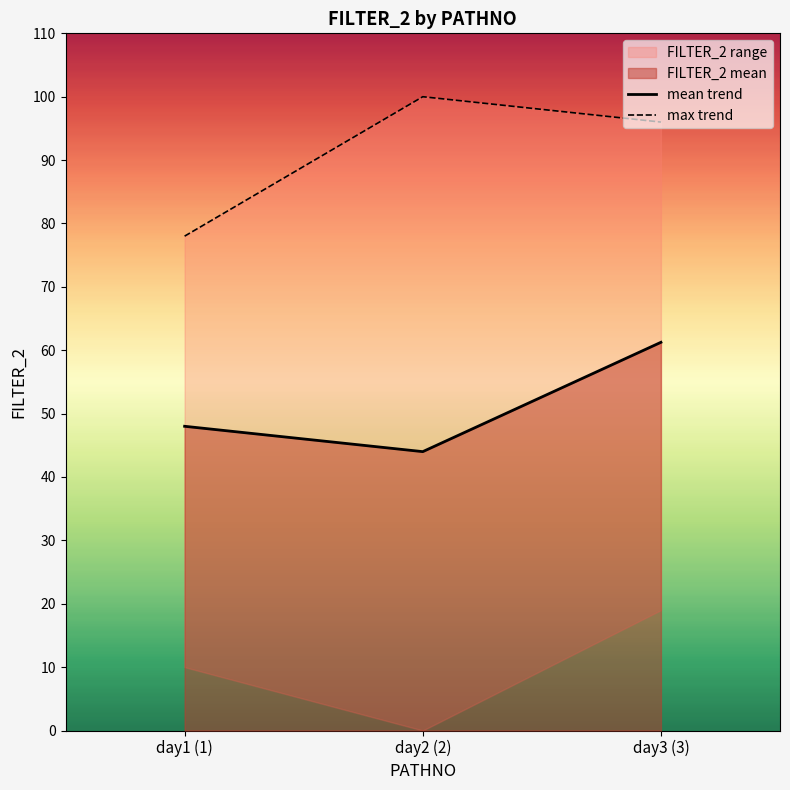

How many lines are shown in the chart?

2